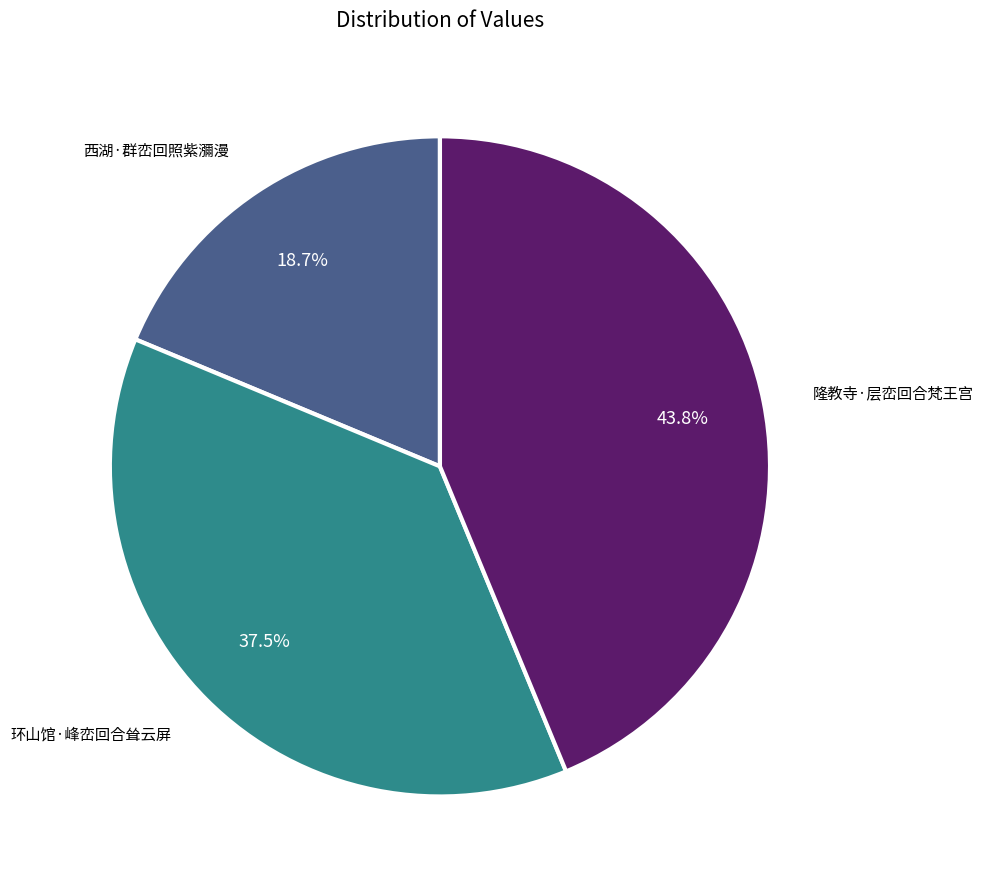

Is it true that 隆教寺·层峦回合梵王宫 is 44% of the pie?

True